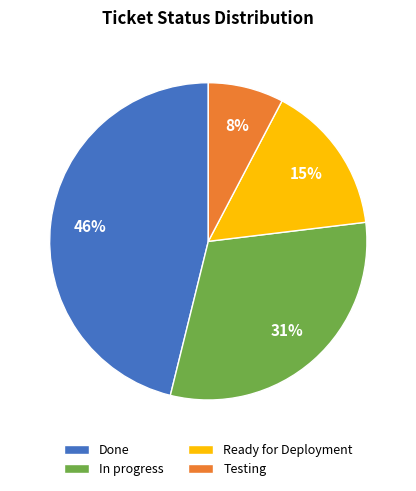

Which has a higher value, Done or Testing?

Done